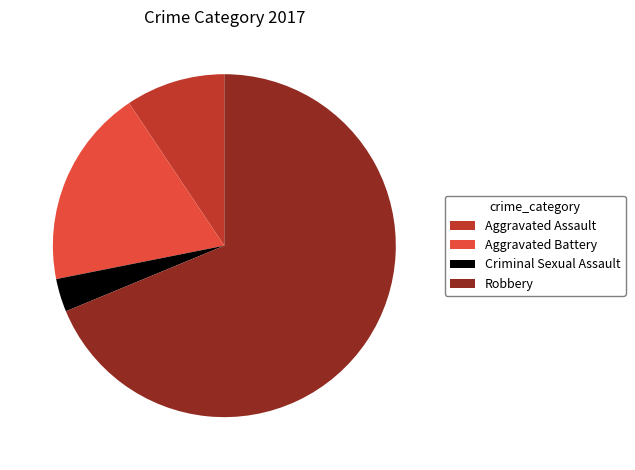

Do Criminal Sexual Assault and Aggravated Assault together represent more than half of the pie?

No